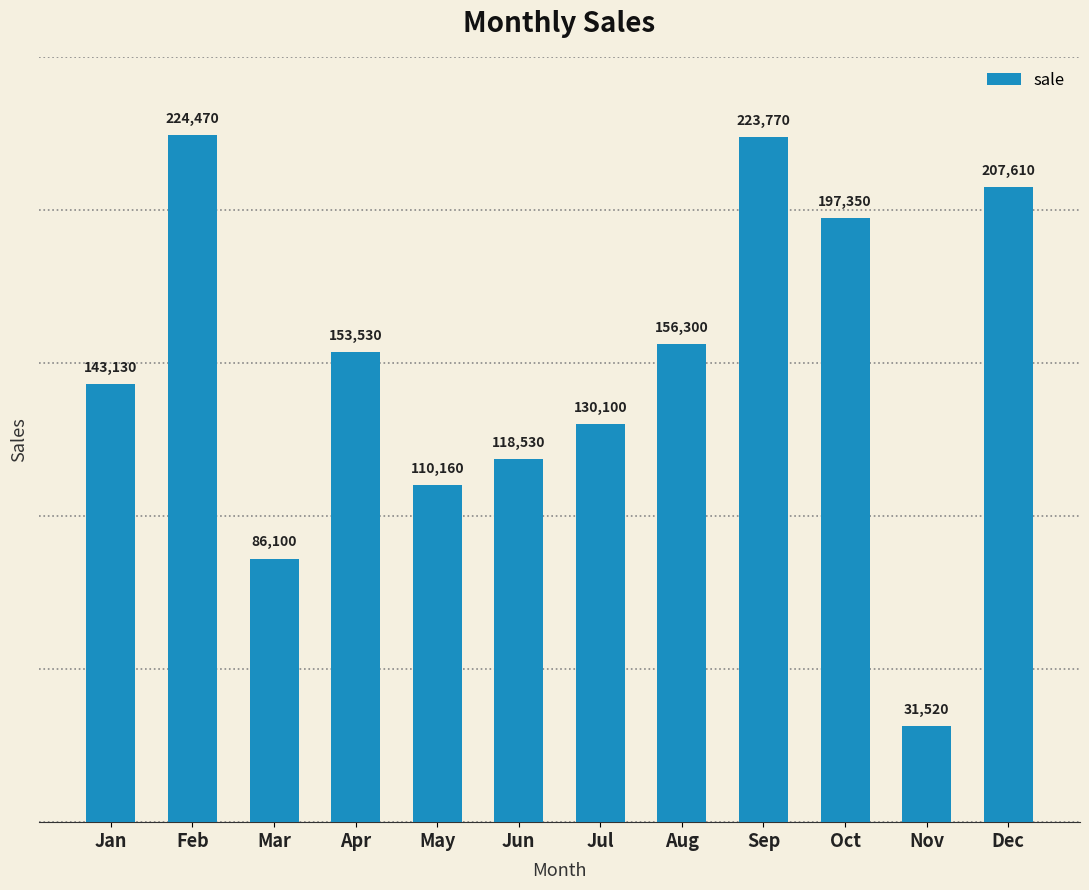

What is the smallest value displayed?

31520